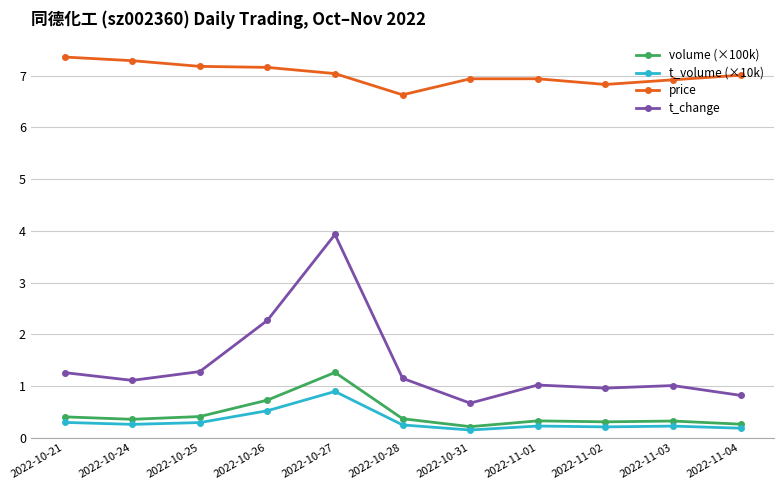

Does the chart have visible grid lines?

Yes